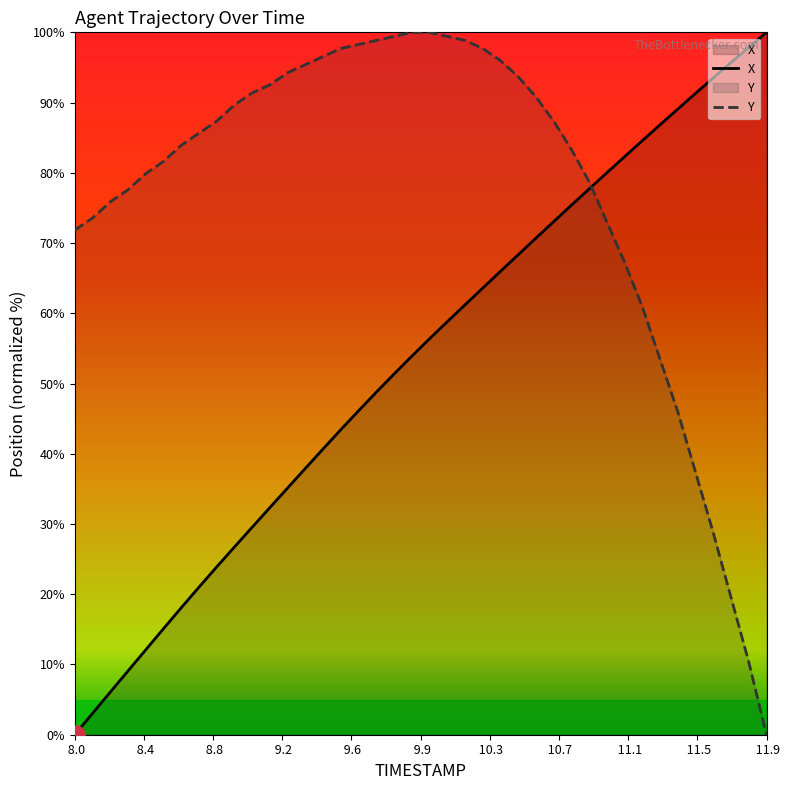

How many lines are shown in the chart?

2